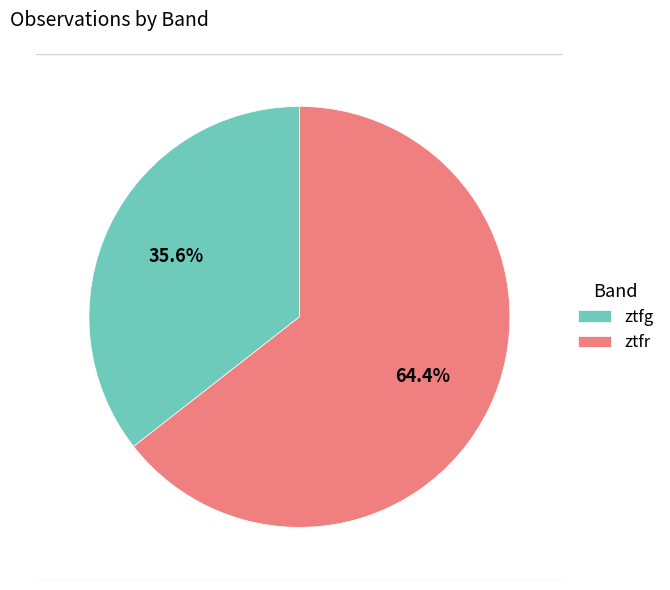

How many slices are in this pie chart?

2